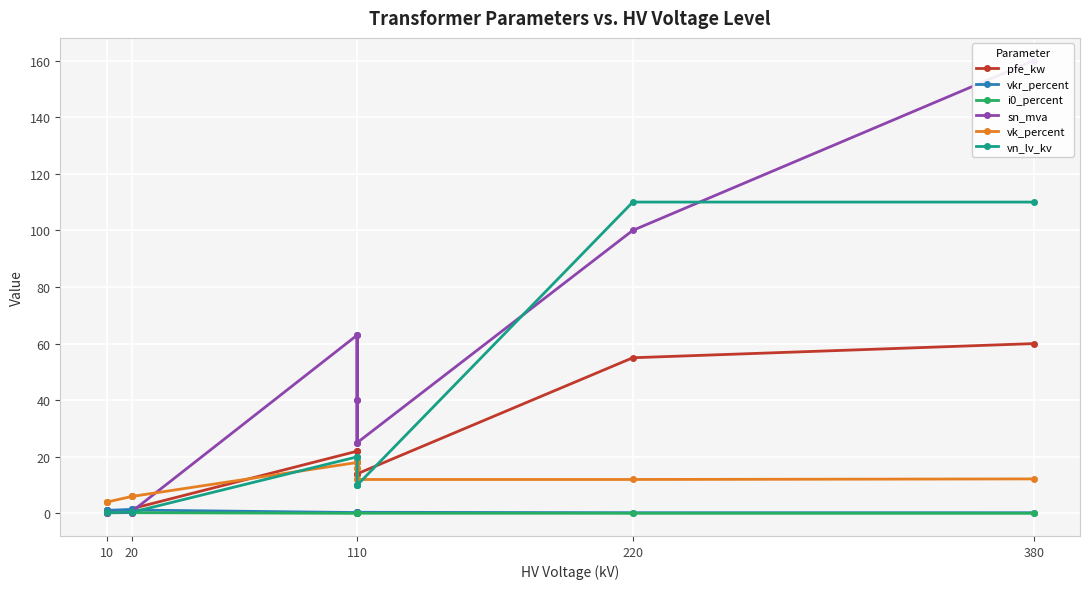

The pfe_kw series shows 5.6 at 110. True or false?

False